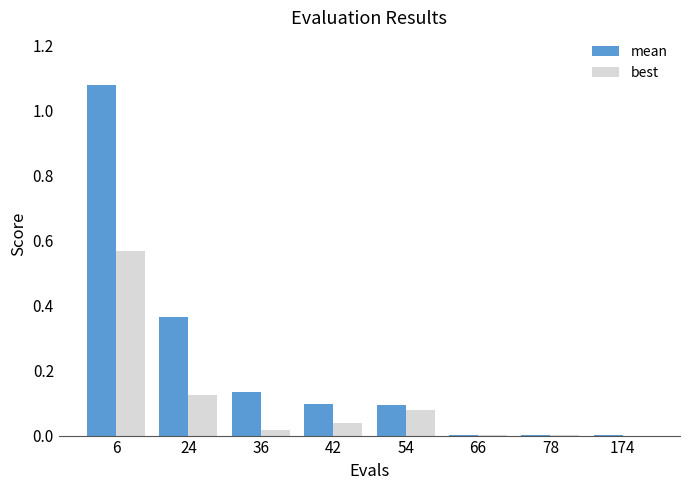

At which category is the sum across all series the highest?

6